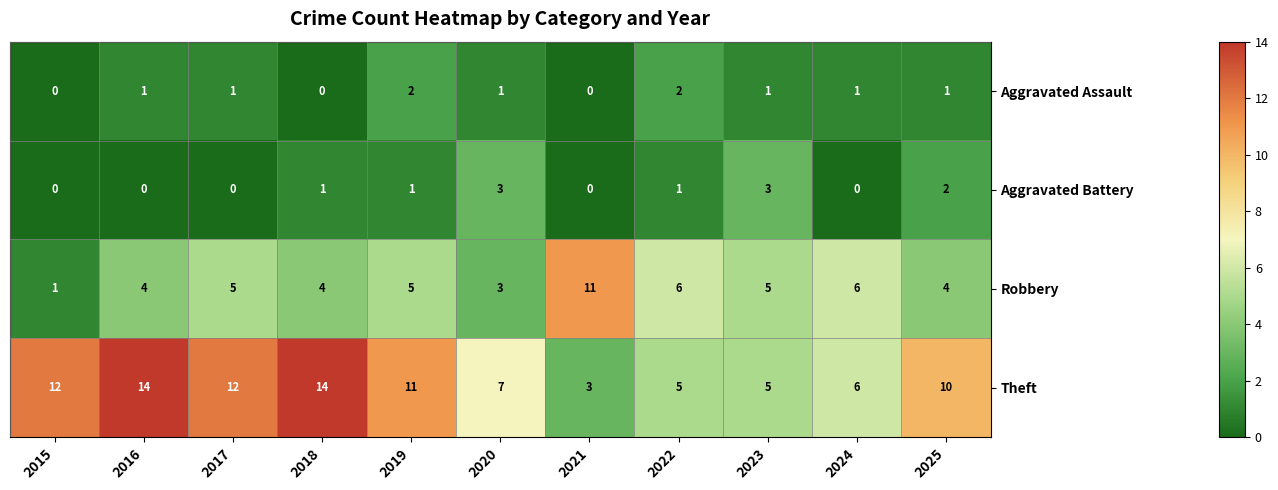

Is it true that Aggravated Battery equals 1 at 2021?

False